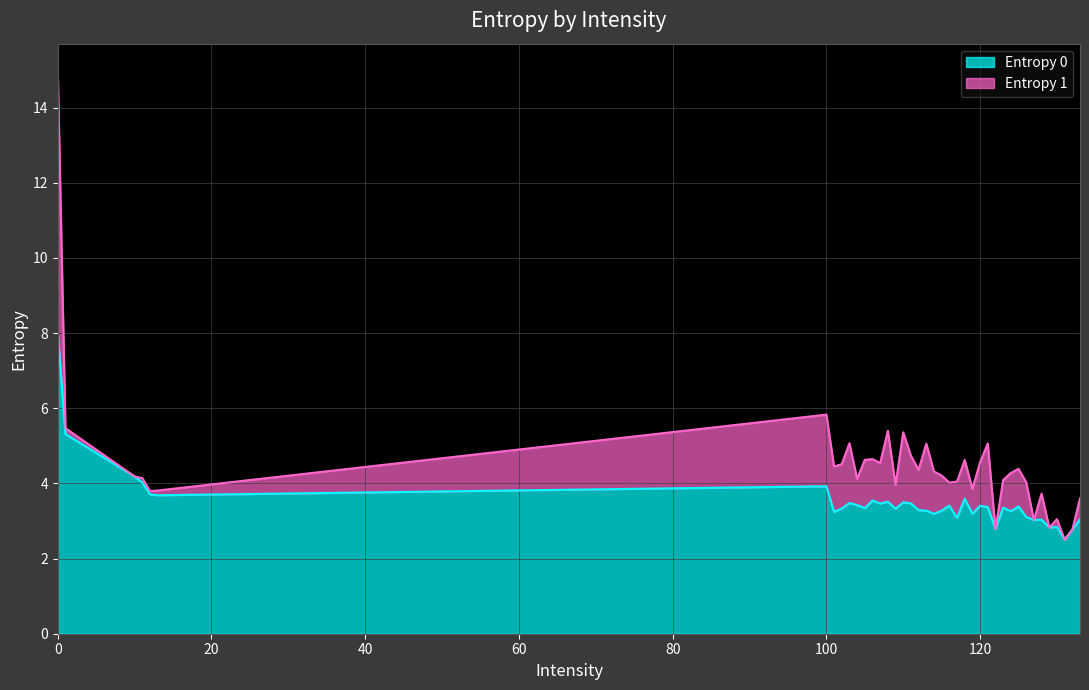

Rank the categories by value from highest to lowest.

0, 1, 10, 11, 100, 12, 13, 118, 106, 108, 110, 103, 111, 107, 104, 116, 120, 125, 121, 123, 105, 102, 109, 112, 115, 113, 124, 101, 119, 114, 126, 117, 133, 128, 127, 130, 129, 122, 132, 131